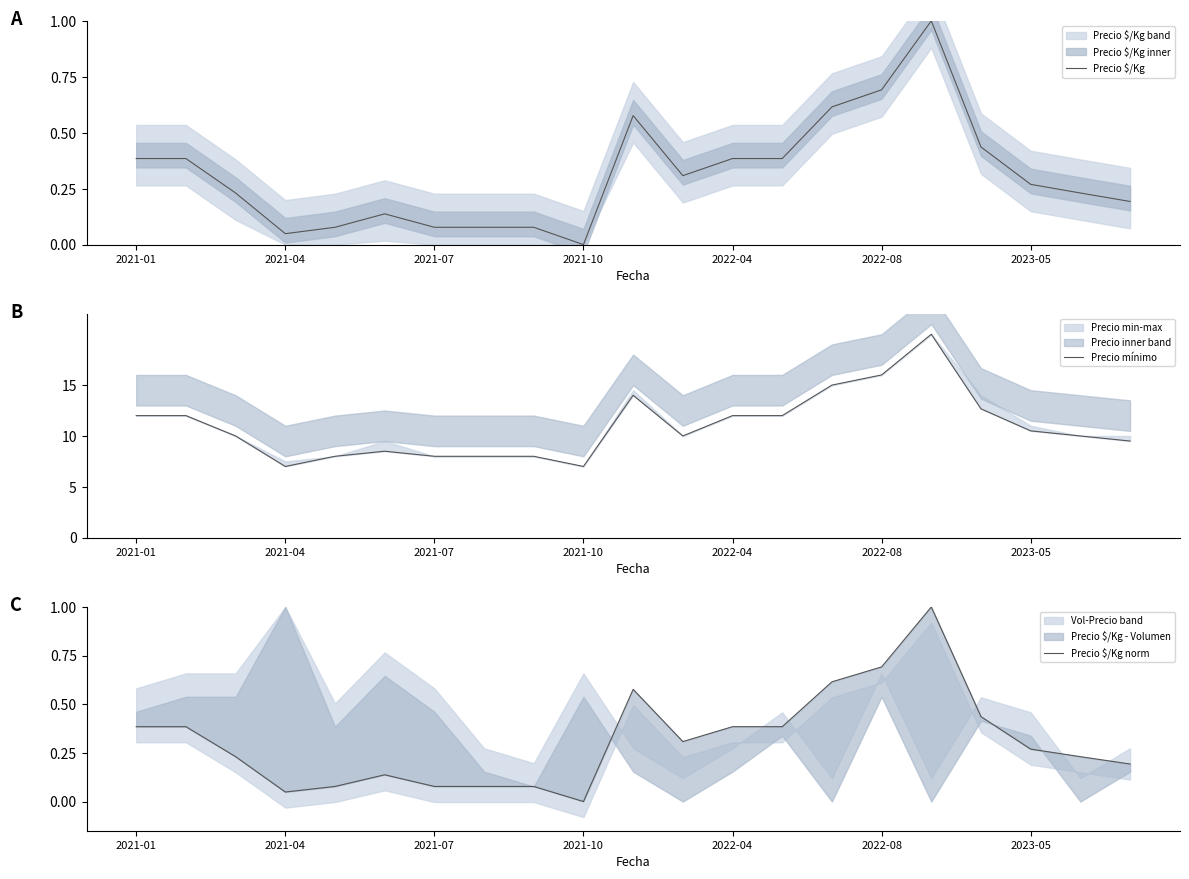

Which series has the widest spread of values?

Precio mínimo